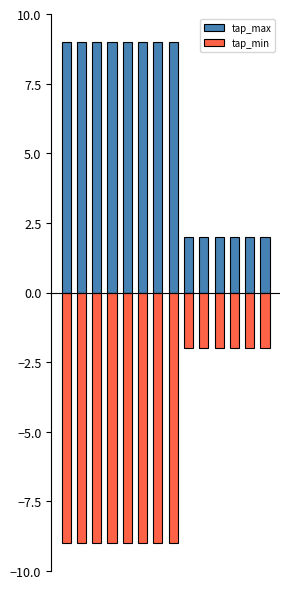

Reading right to left, transcribe all the data shown in this chart.

tap_max: 2	2	2	2	2	2	9	9	9	9	9	9	9	9
tap_min: -2	-2	-2	-2	-2	-2	-9	-9	-9	-9	-9	-9	-9	-9